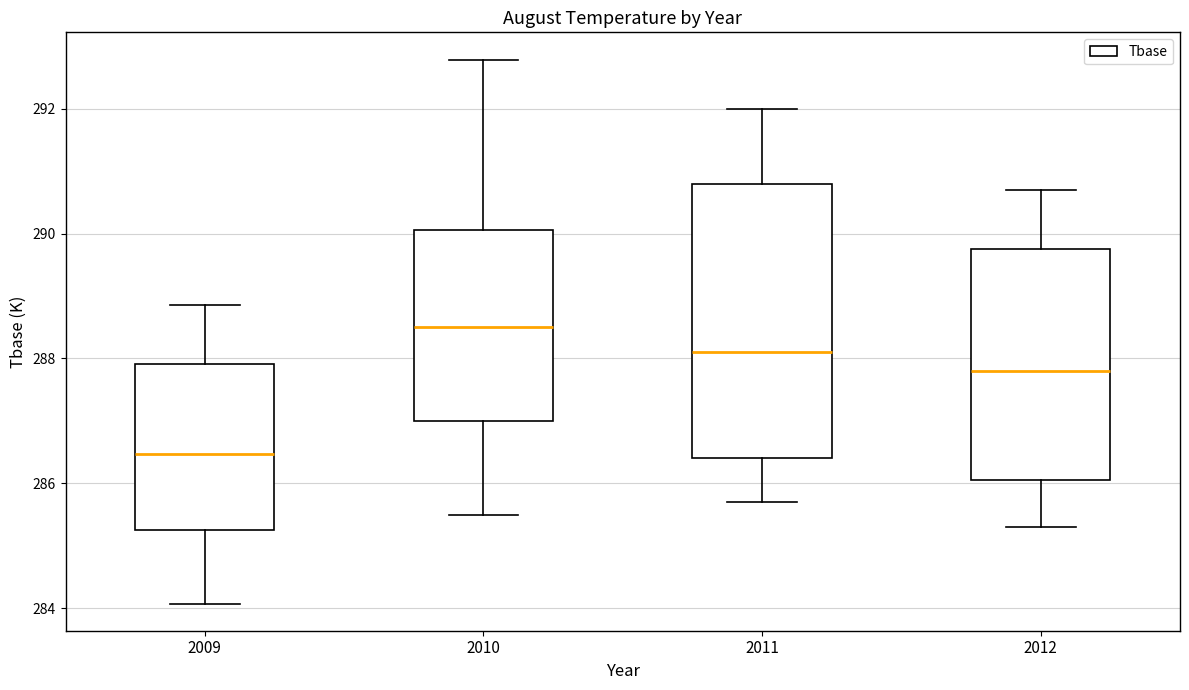

Which box's median line is the highest?

2010